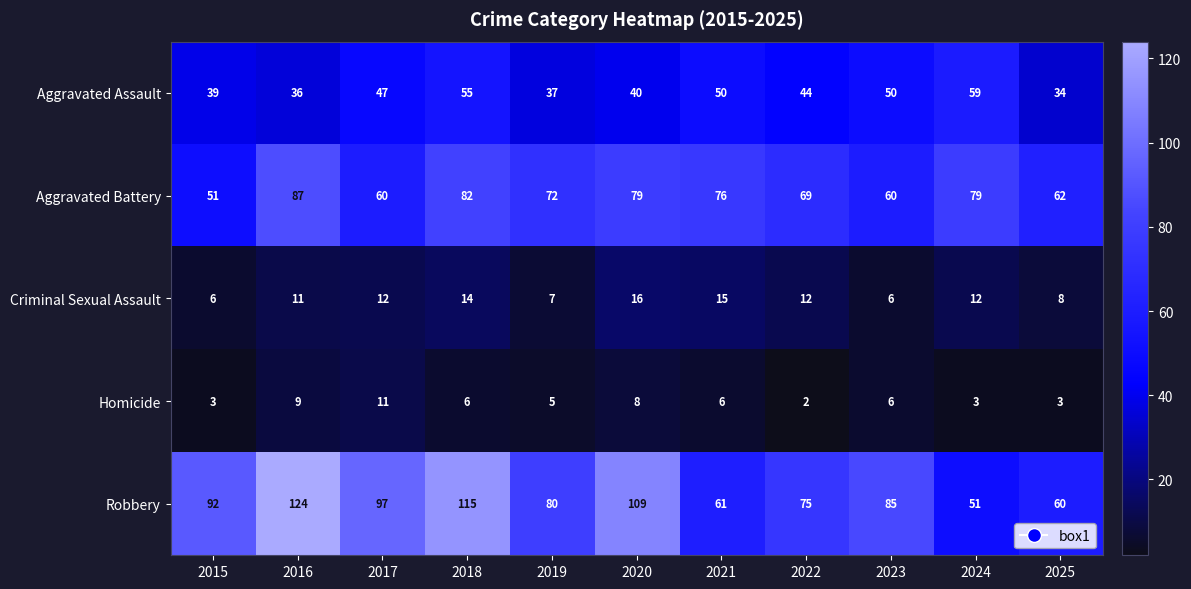

How many categories are shown in the chart?

11